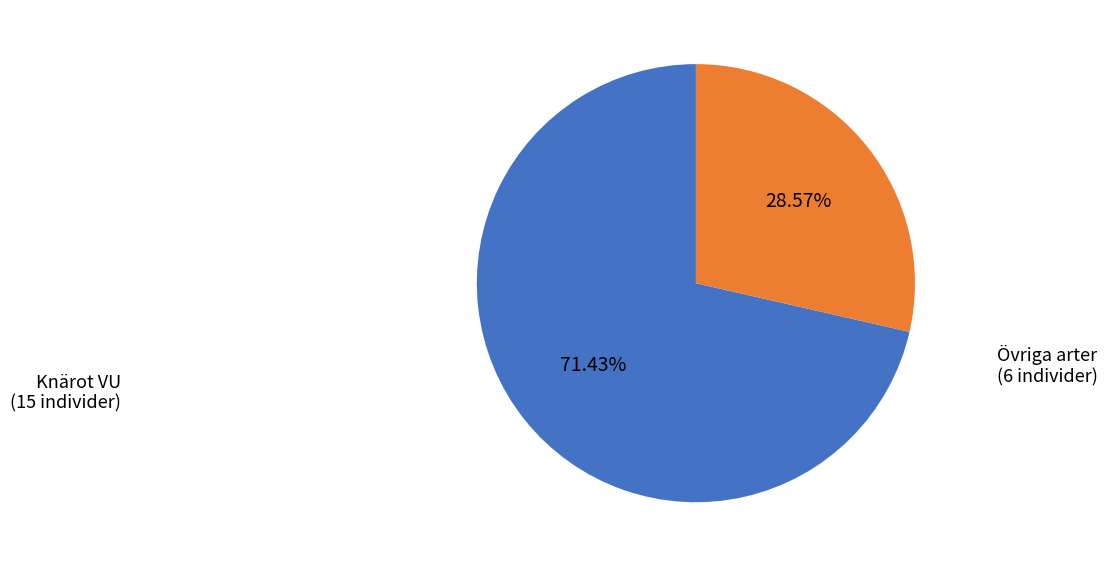

Is there any slice that represents more than half of the pie?

Yes